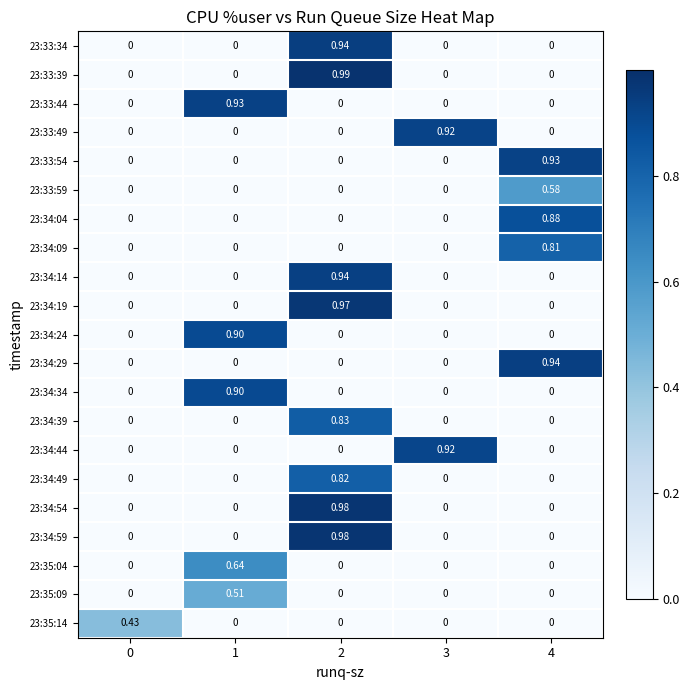

Which series has the largest range (max minus min)?

row_1